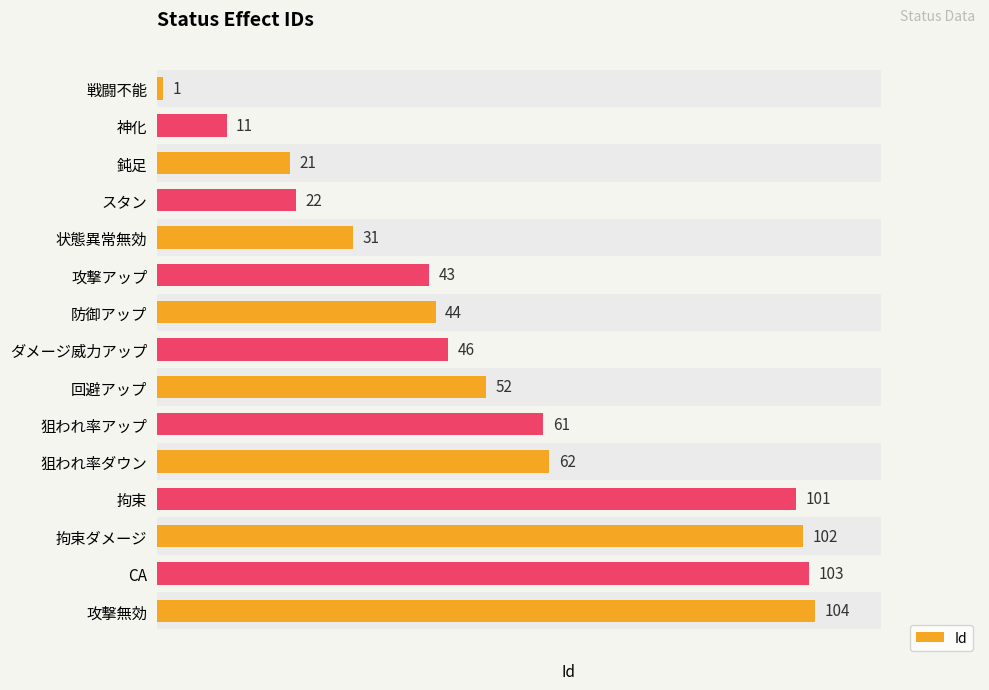

What is the smallest value displayed?

1